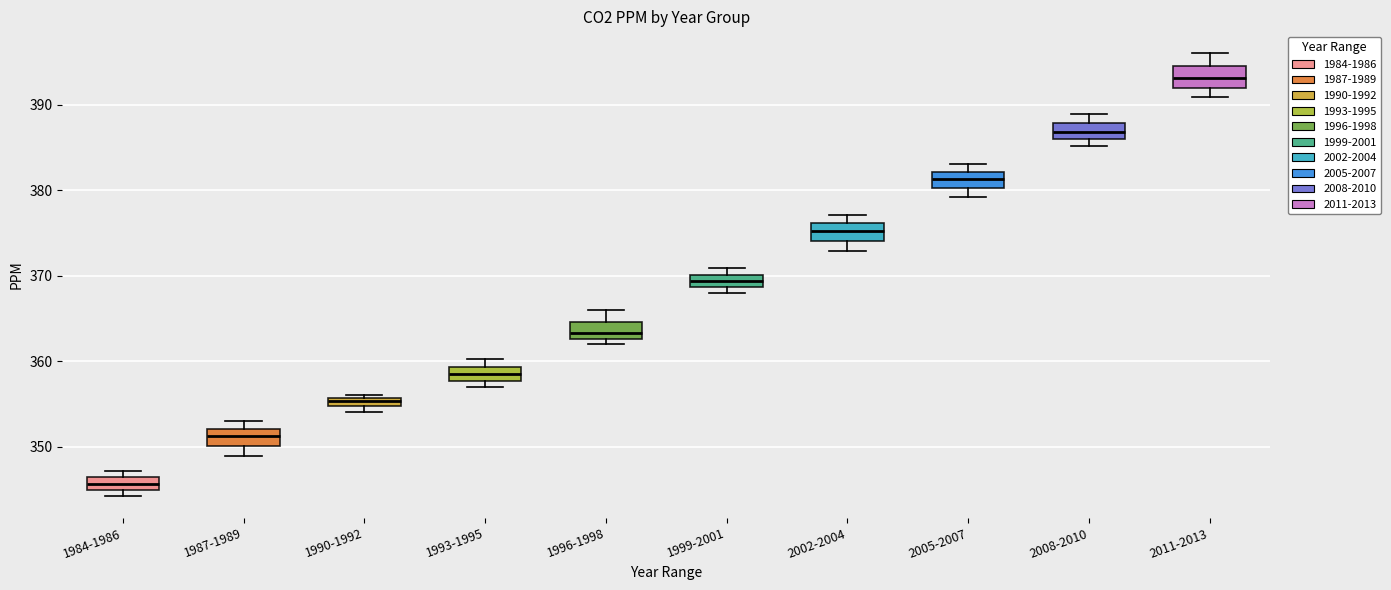

Where is the lower edge of the box for 1999-2001 on the y-axis? The values are not printed on the chart, so give them approximately, as read against the axis.

369